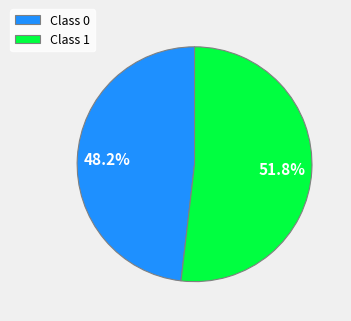

Does any single category account for the majority?

Yes